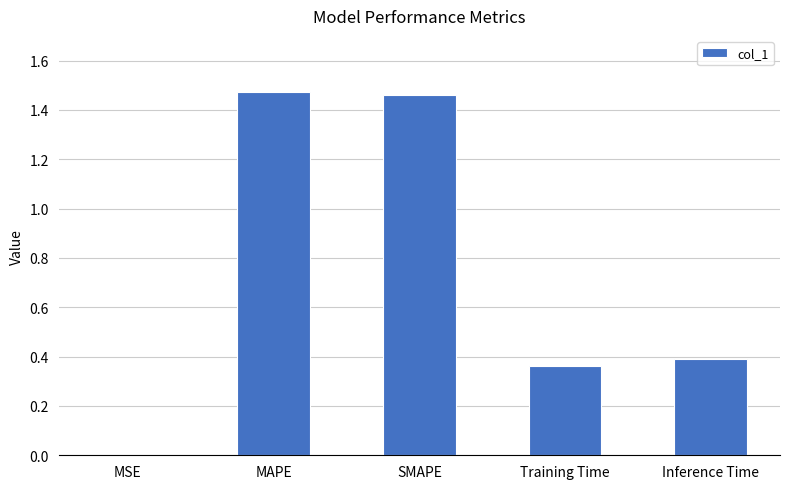

Is it true that the value at SMAPE is 2.5?

False